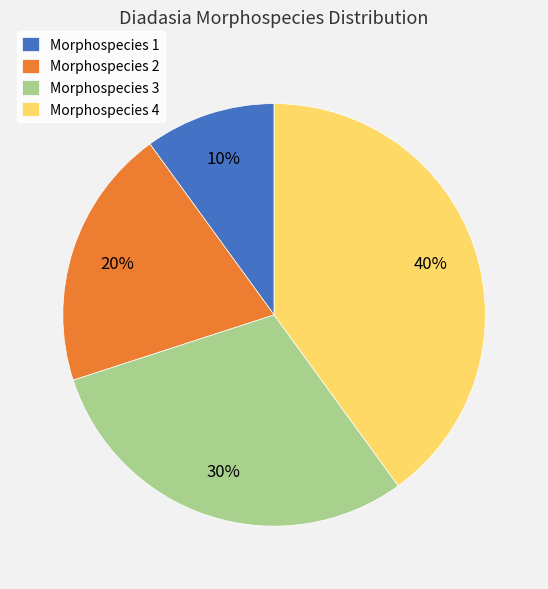

Do Morphospecies 4 and Morphospecies 3 together represent more than half of the pie?

Yes